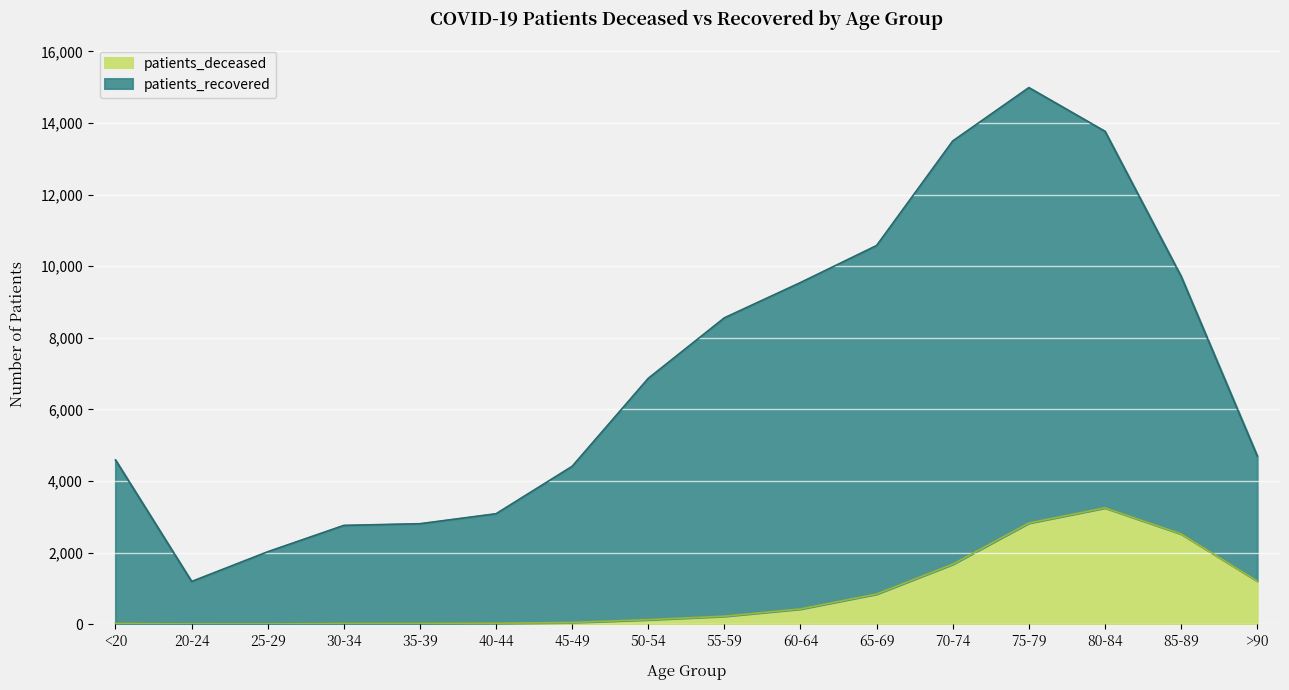

Where is the first local minimum for patients_deceased?

25-29